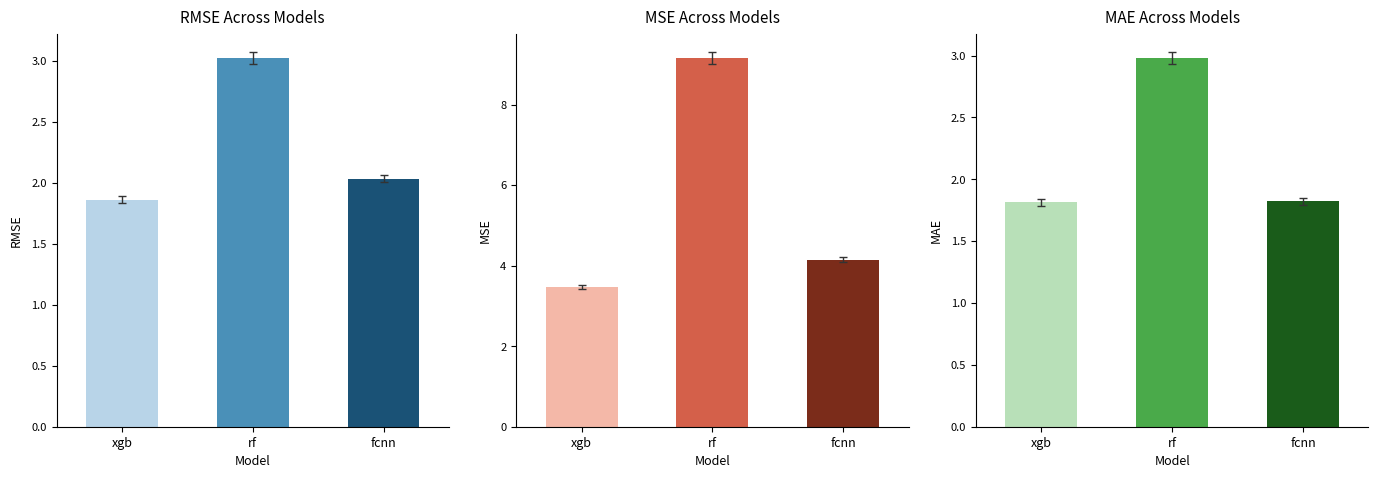

At which category does the chart reach its peak across all series?

rf